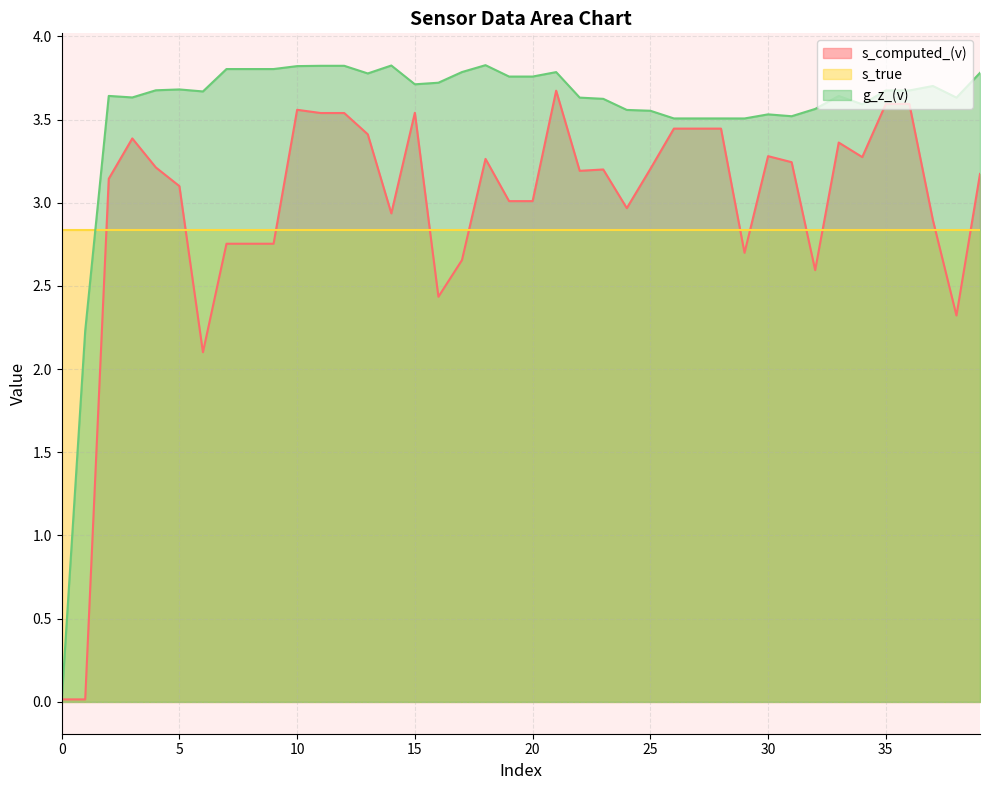

Does the chart have visible grid lines?

Yes